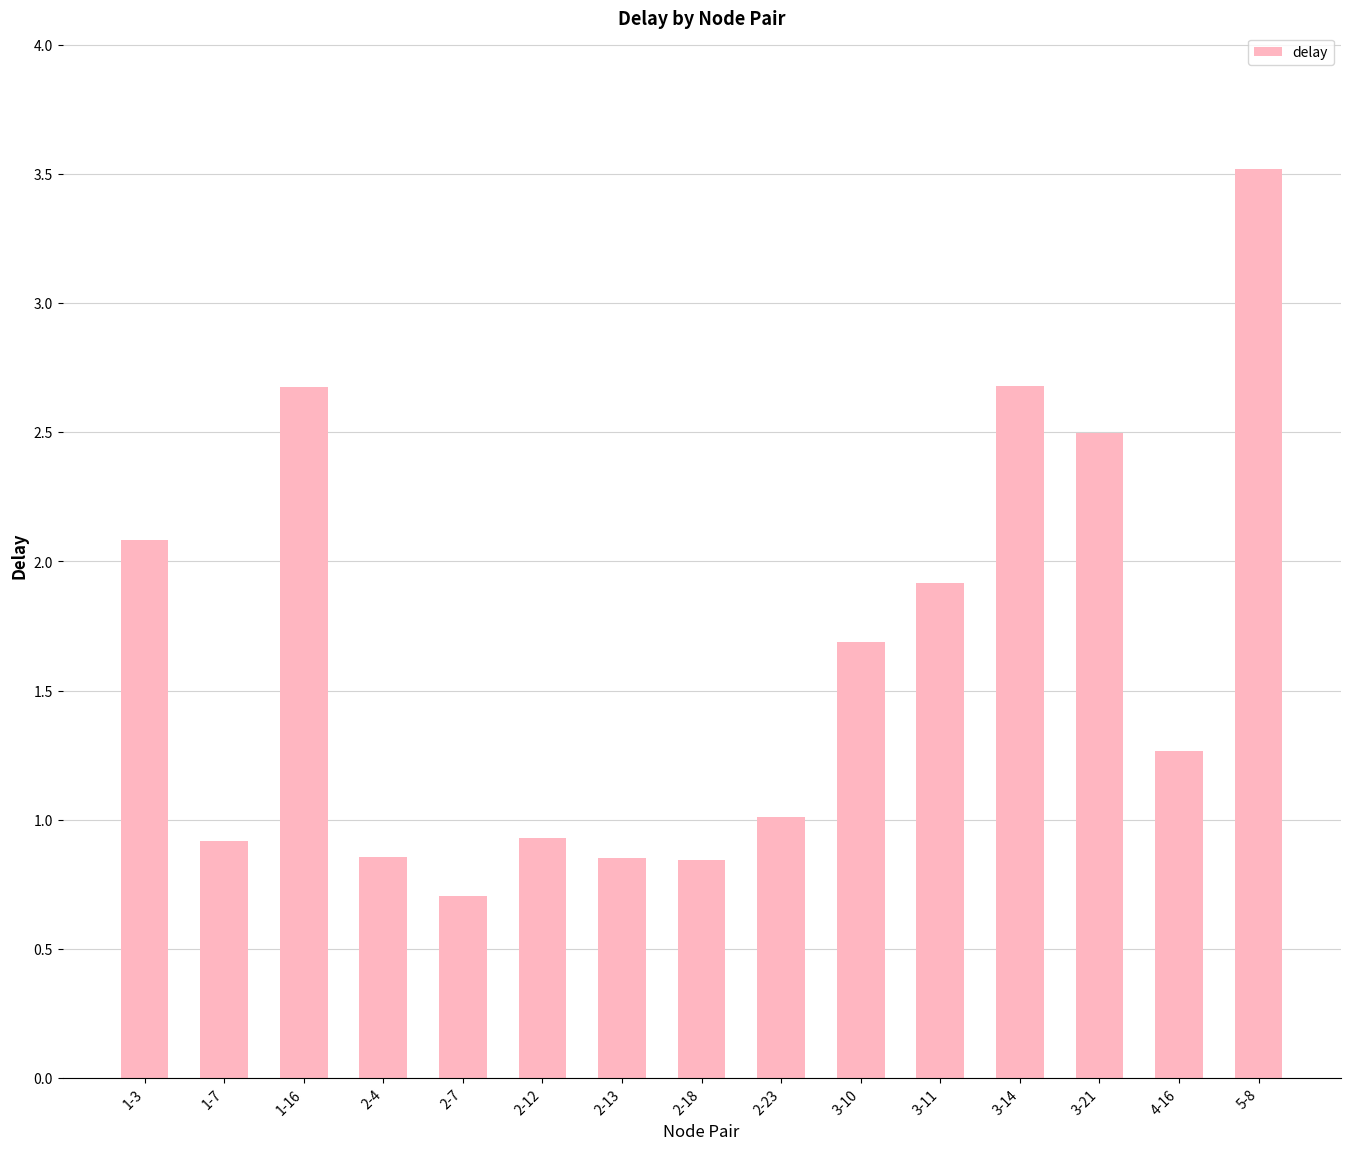

True or false: the data shows 1.2 at 2-18.

False